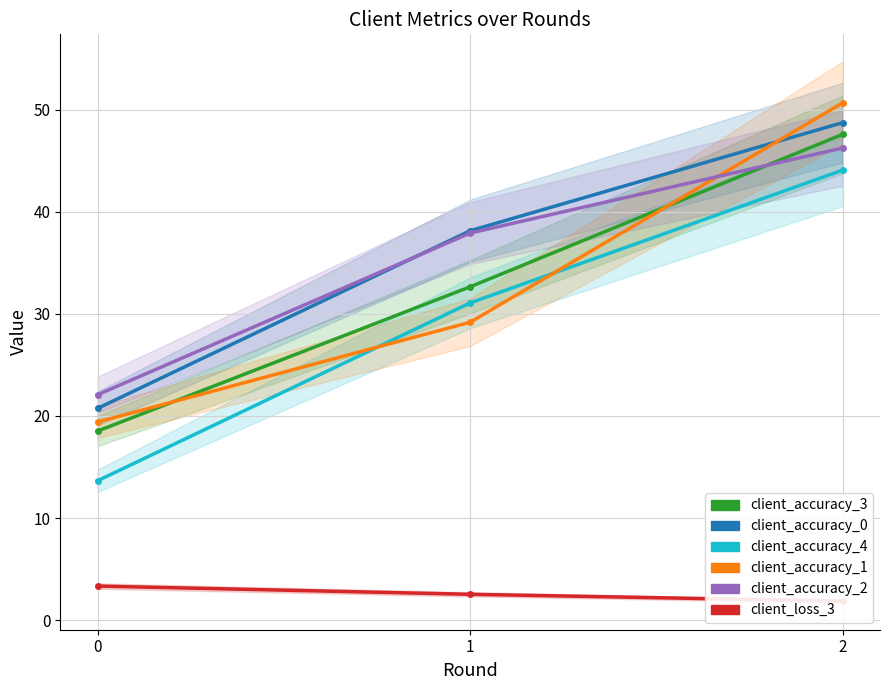

Which category has the highest value across all series?

2